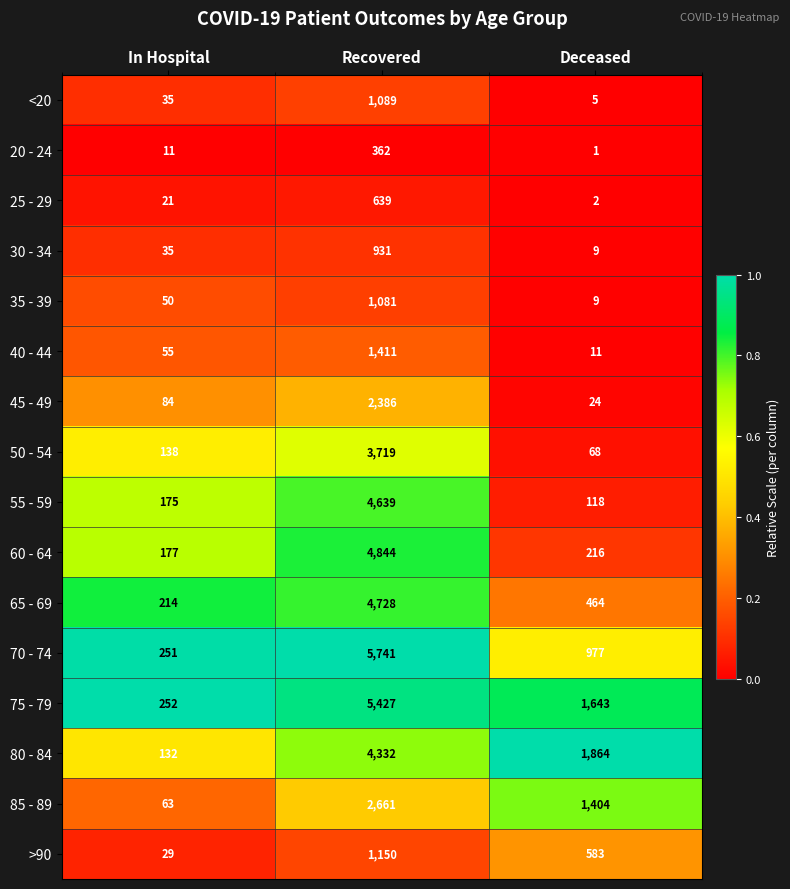

What is the greatest value displayed?

5741